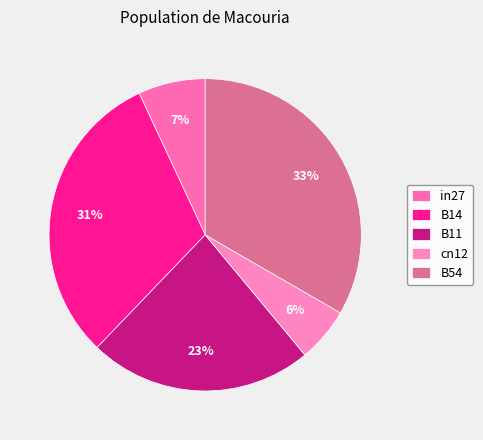

Is there any slice that represents more than half of the pie?

No